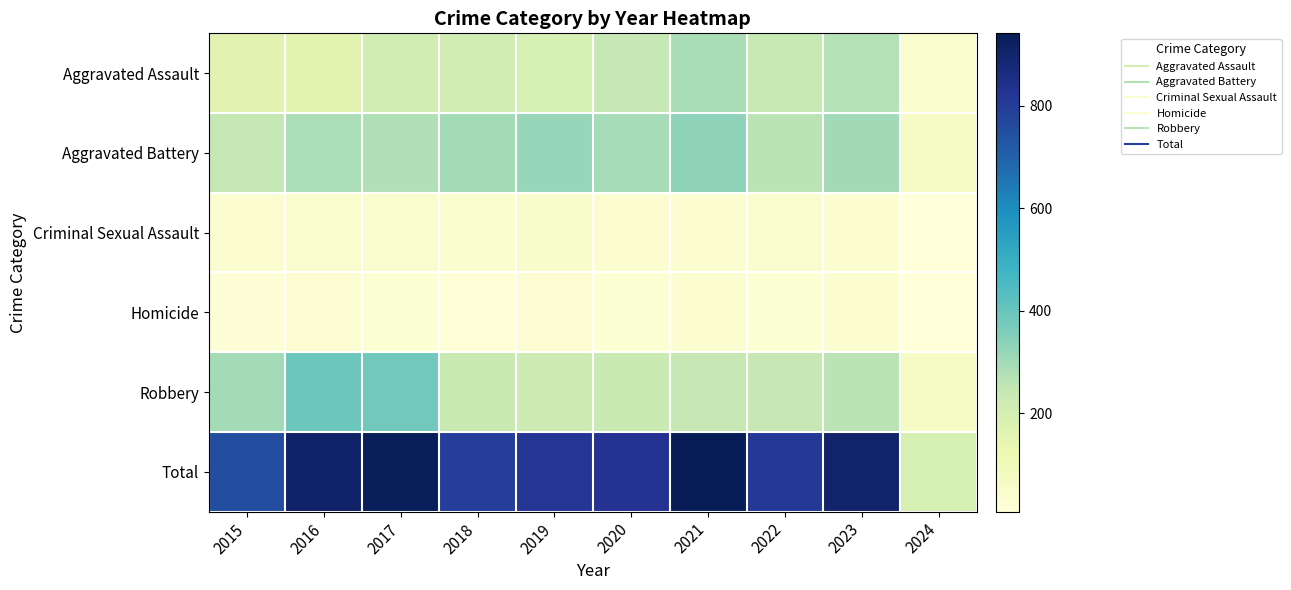

Which series has the largest total across all categories?

Total